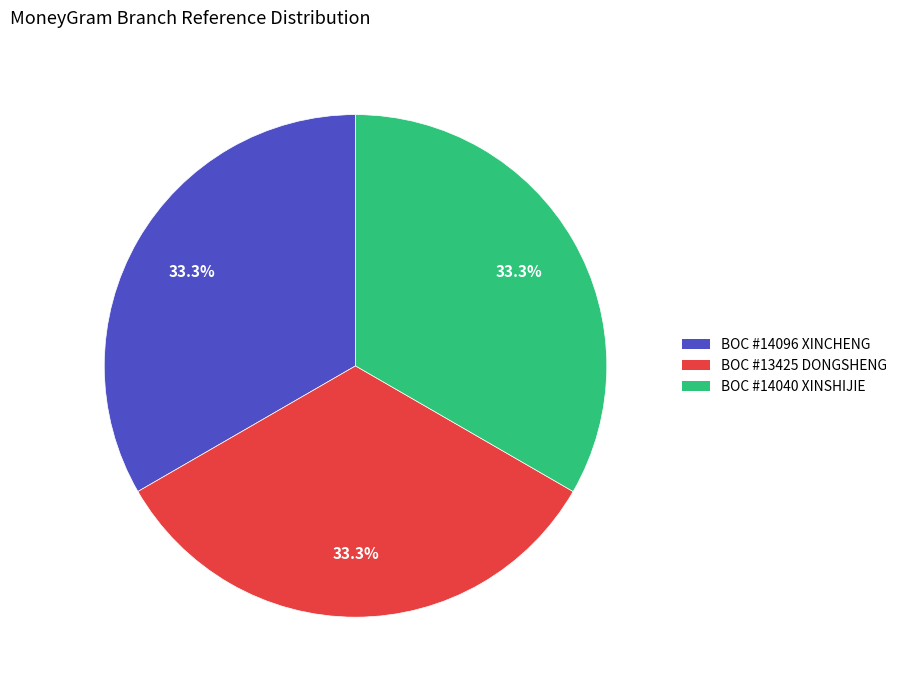

Combined, what portion of the pie is BOC #13425 DONGSHENG and BOC #14040 XINSHIJIE?

66.7%